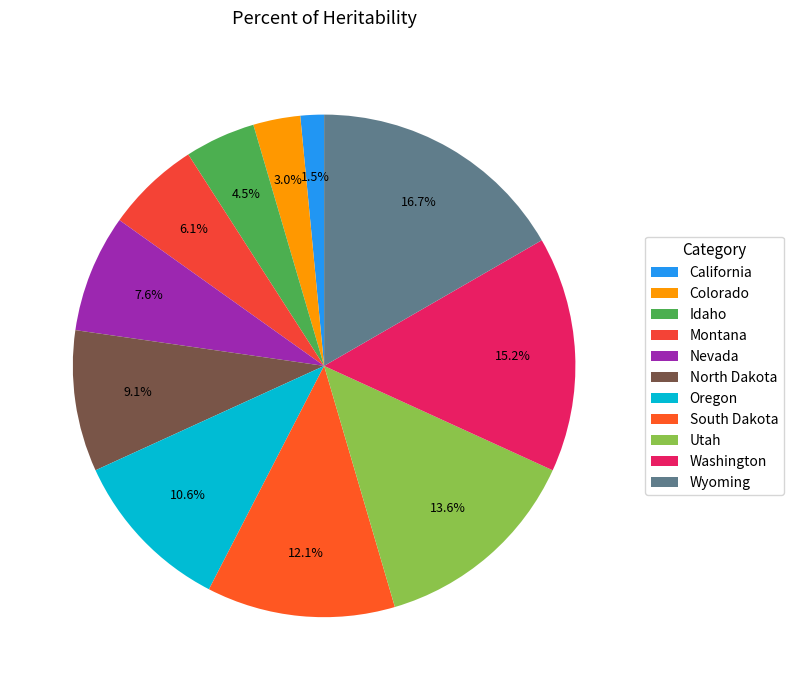

How many slices are in this pie chart?

11